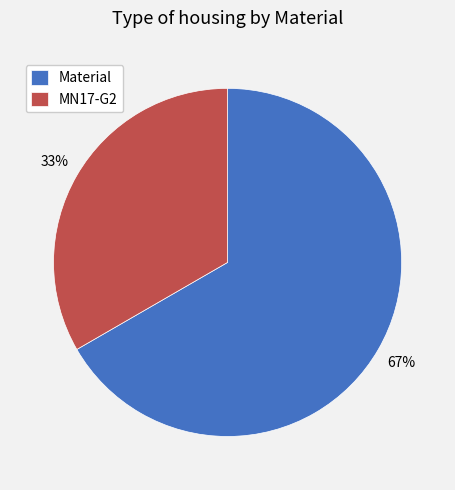

Is Material the majority of the pie?

Yes